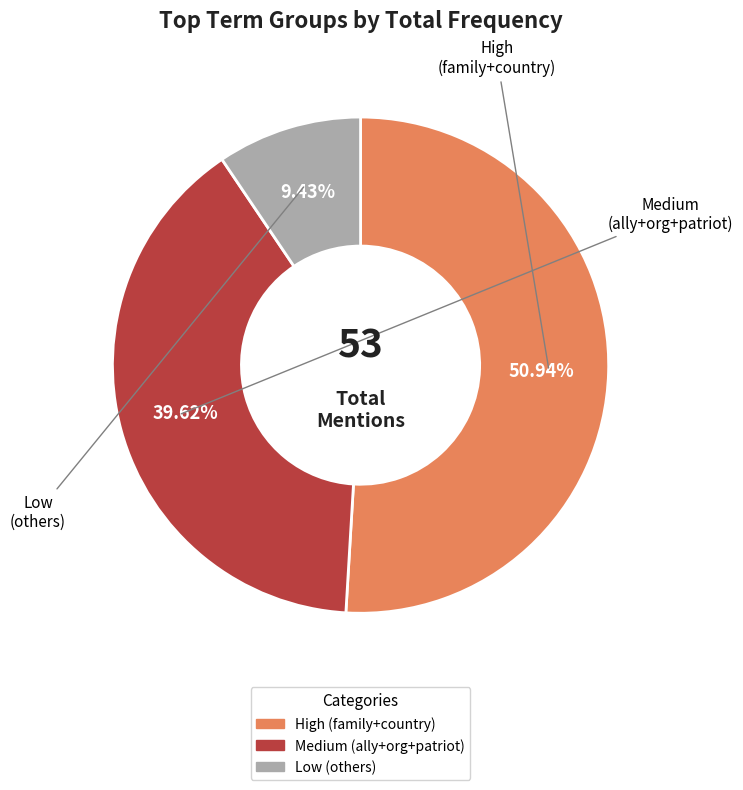

Does any single category account for the majority?

Yes